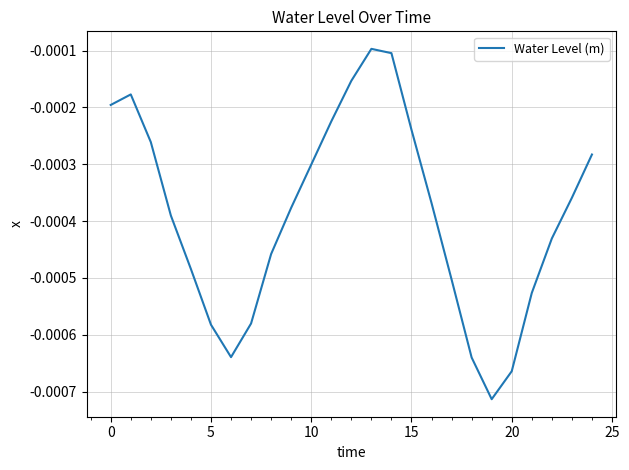

Does the chart have visible grid lines?

Yes